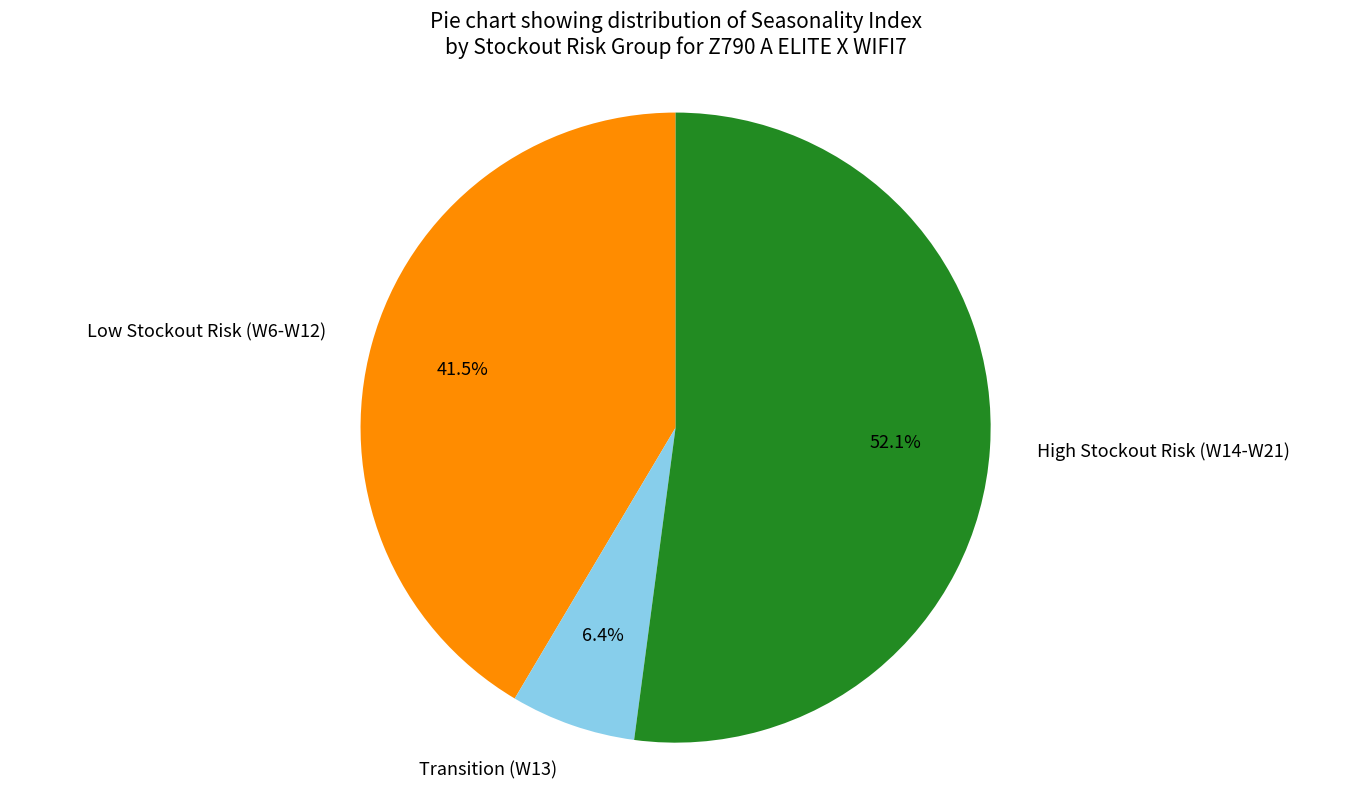

To the nearest percent, what is the difference between the largest and smallest slice percentages?

46%